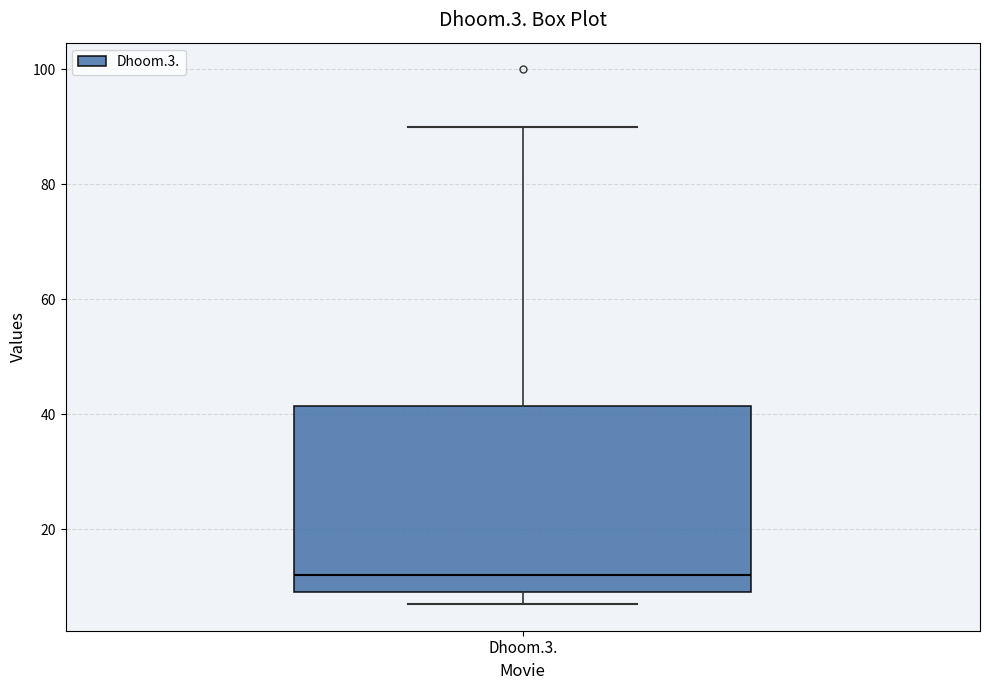

Read this box plot against the y-axis: the position of the median line, the range covered by the box, and the ends of both whiskers. The values are not printed on the chart, so give them approximately, as read against the axis.

median 12, box 10 to 42, whiskers 8 to 90